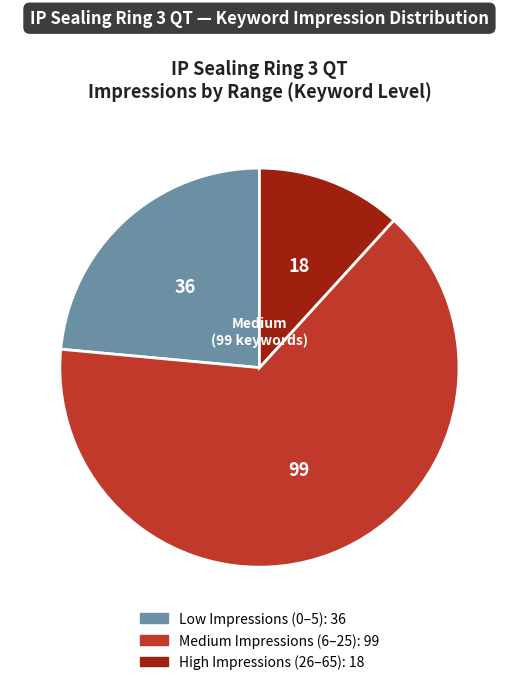

Does any single category account for the majority?

Yes